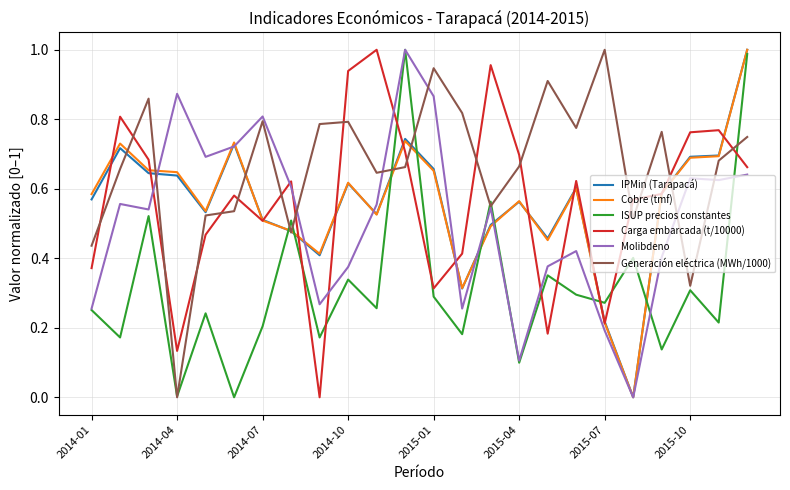

Which series has the largest total across all categories?

Generación eléctrica (MWh/1000)